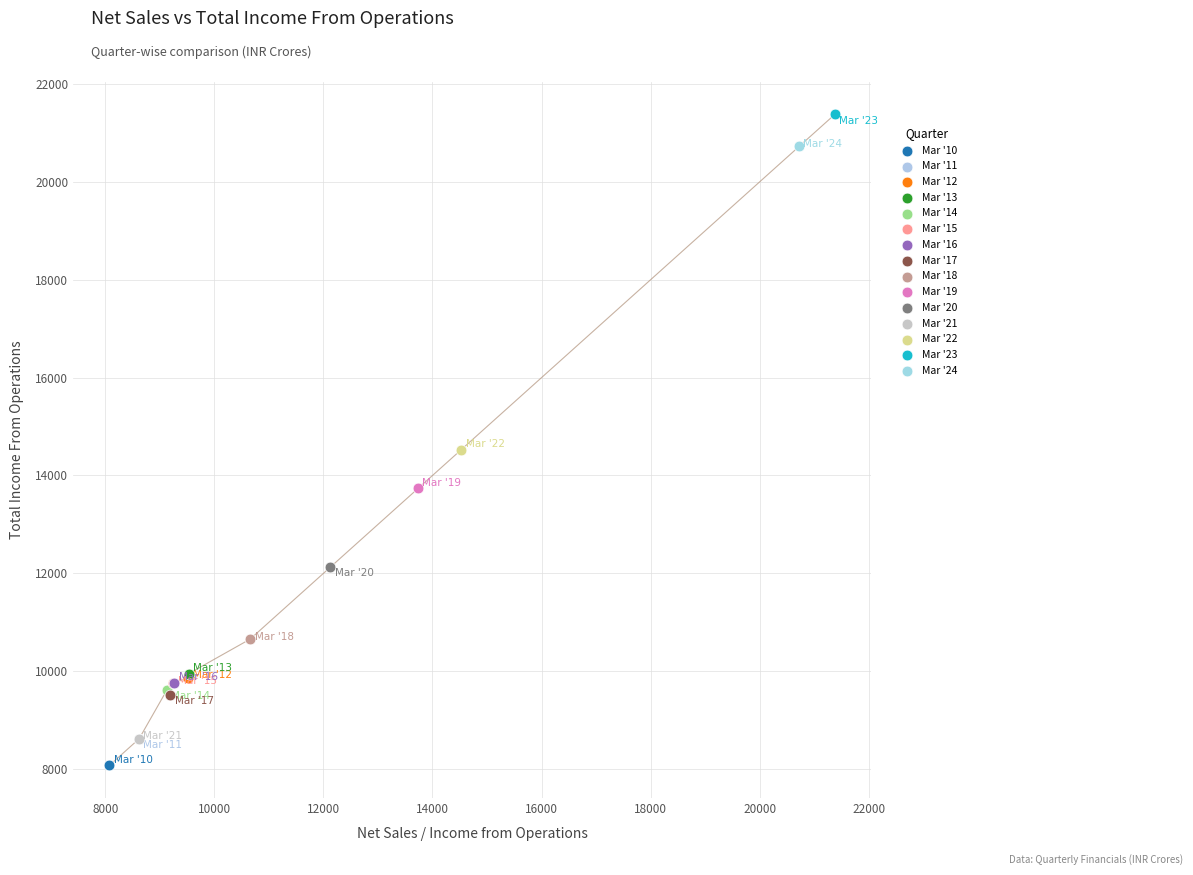

Which series contains the highest Y value?

Mar '23